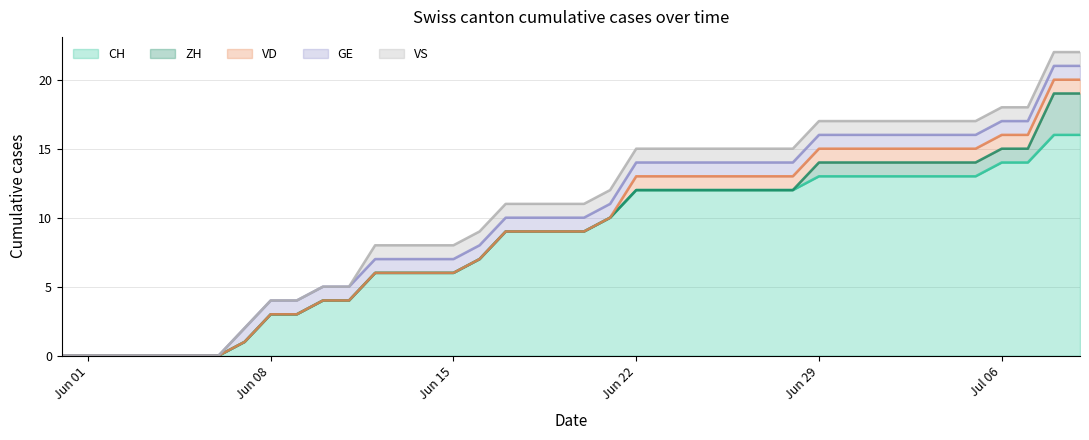

Reading left to right, transcribe all the data shown in this chart.

CH: 0=0	1=0	2=0	3=0	4=0	5=0	6=0	7=1	8=3	9=3	10=4	11=4	12=6	13=6	14=6	15=6	16=7	17=9	18=9	19=9	20=9	21=10	22=12	23=12	24=12	25=12	26=12	27=12	28=12	29=13	30=13	31=13	32=13	33=13	34=13	35=13	36=14	37=14	38=16	39=16
ZH: 0=0	1=0	2=0	3=0	4=0	5=0	6=0	7=0	8=0	9=0	10=0	11=0	12=0	13=0	14=0	15=0	16=0	17=0	18=0	19=0	20=0	21=0	22=0	23=0	24=0	25=0	26=0	27=0	28=0	29=1	30=1	31=1	32=1	33=1	34=1	35=1	36=1	37=1	38=3	39=3
VD: 0=0	1=0	2=0	3=0	4=0	5=0	6=0	7=0	8=0	9=0	10=0	11=0	12=0	13=0	14=0	15=0	16=0	17=0	18=0	19=0	20=0	21=0	22=1	23=1	24=1	25=1	26=1	27=1	28=1	29=1	30=1	31=1	32=1	33=1	34=1	35=1	36=1	37=1	38=1	39=1
GE: 0=0	1=0	2=0	3=0	4=0	5=0	6=0	7=1	8=1	9=1	10=1	11=1	12=1	13=1	14=1	15=1	16=1	17=1	18=1	19=1	20=1	21=1	22=1	23=1	24=1	25=1	26=1	27=1	28=1	29=1	30=1	31=1	32=1	33=1	34=1	35=1	36=1	37=1	38=1	39=1
VS: 0=0	1=0	2=0	3=0	4=0	5=0	6=0	7=0	8=0	9=0	10=0	11=0	12=1	13=1	14=1	15=1	16=1	17=1	18=1	19=1	20=1	21=1	22=1	23=1	24=1	25=1	26=1	27=1	28=1	29=1	30=1	31=1	32=1	33=1	34=1	35=1	36=1	37=1	38=1	39=1